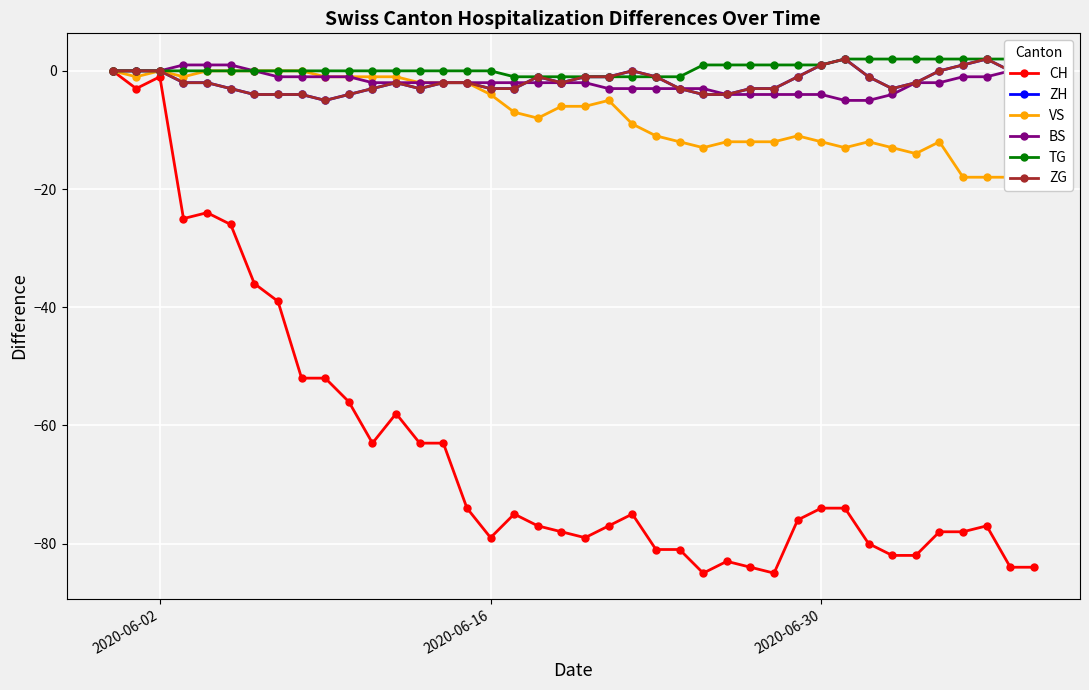

True or false: VS and TG intersect in this chart.

False